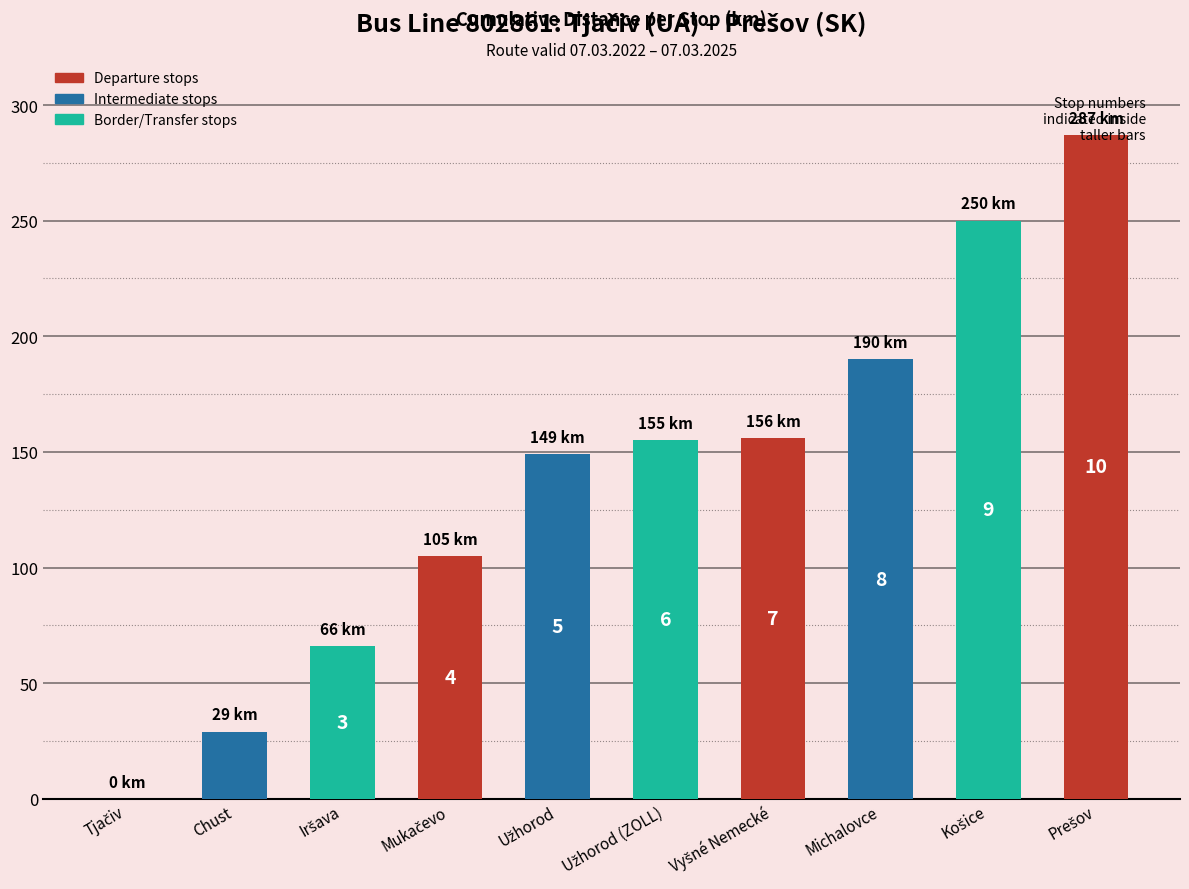

Between Mukačevo and Chust, which is larger?

Mukačevo